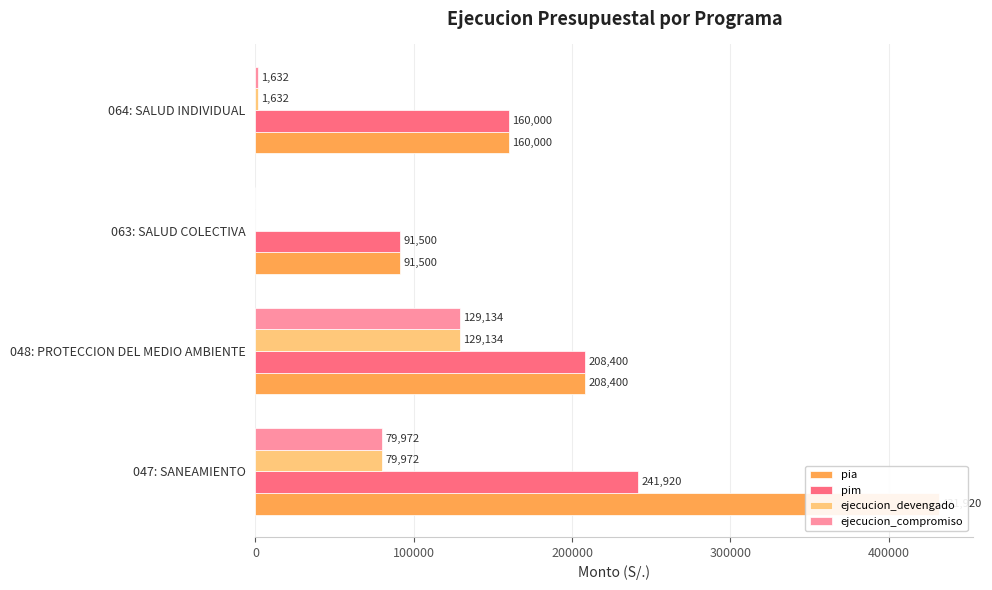

What is the difference between the second highest and second lowest values in the ejecucion_compromiso series?

78340